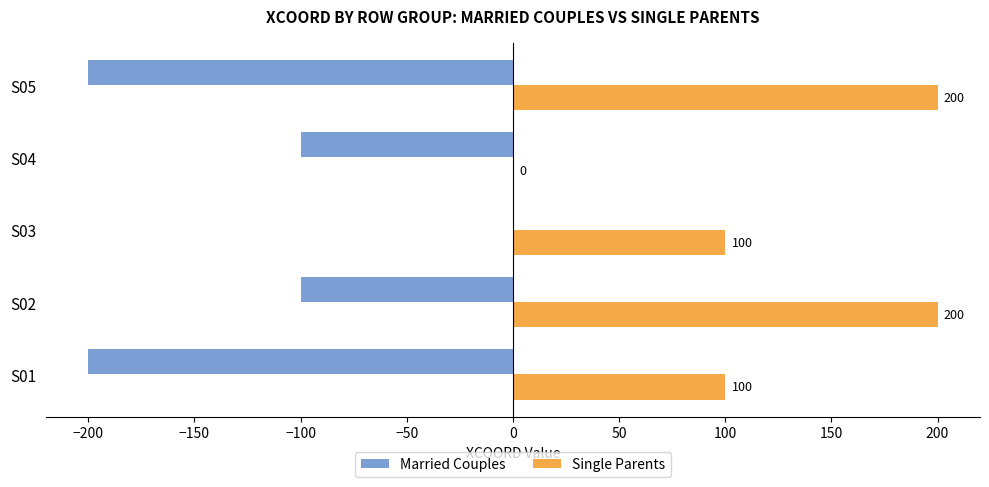

How many categories are shown in the chart?

5